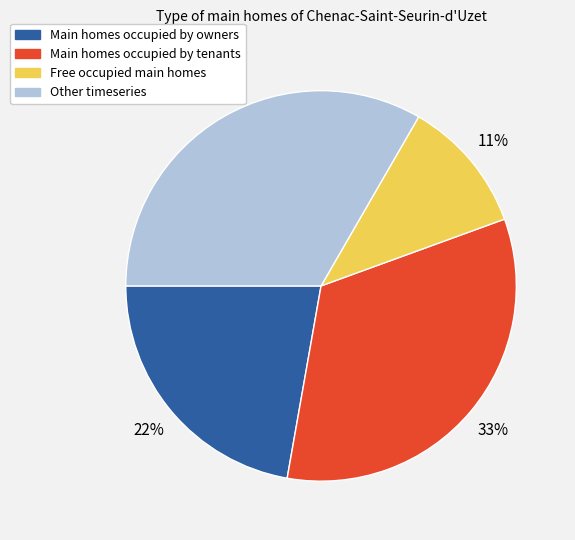

How many segments does this pie chart have?

4